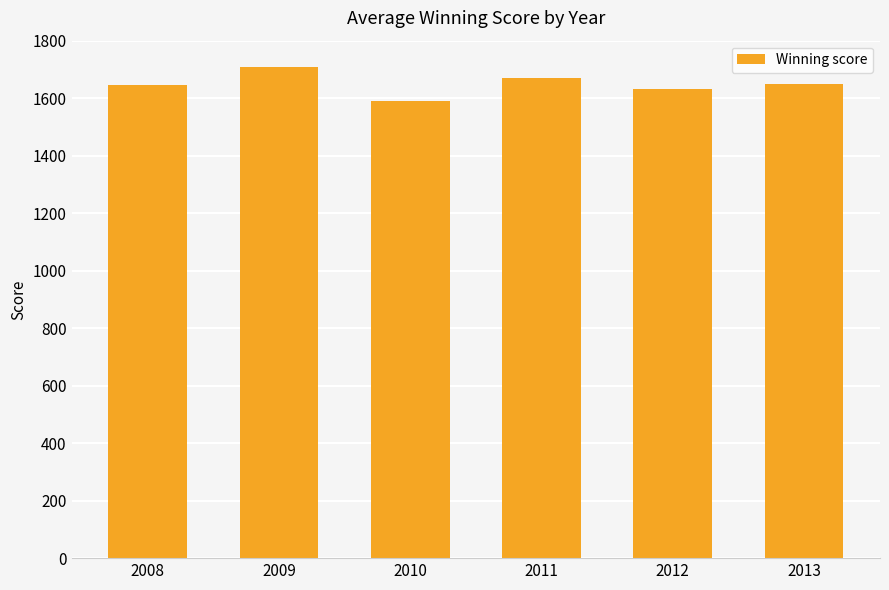

What is the value of the 1st bar from the left?

1647